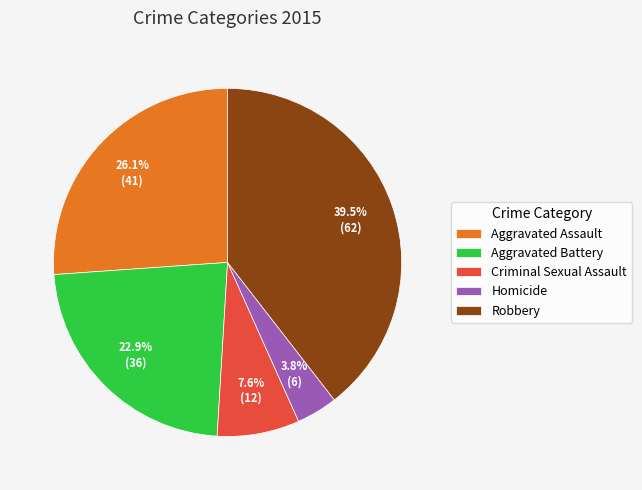

Is Aggravated Battery the majority of the pie?

No